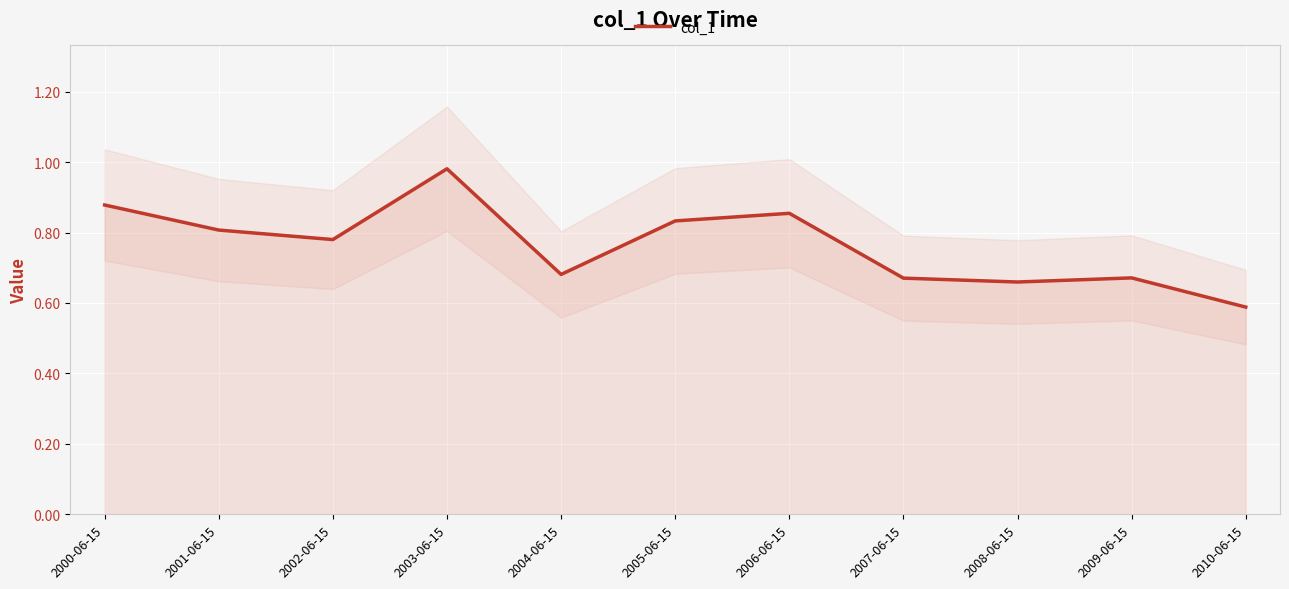

At which category does the data reach its first local valley?

2002-06-15